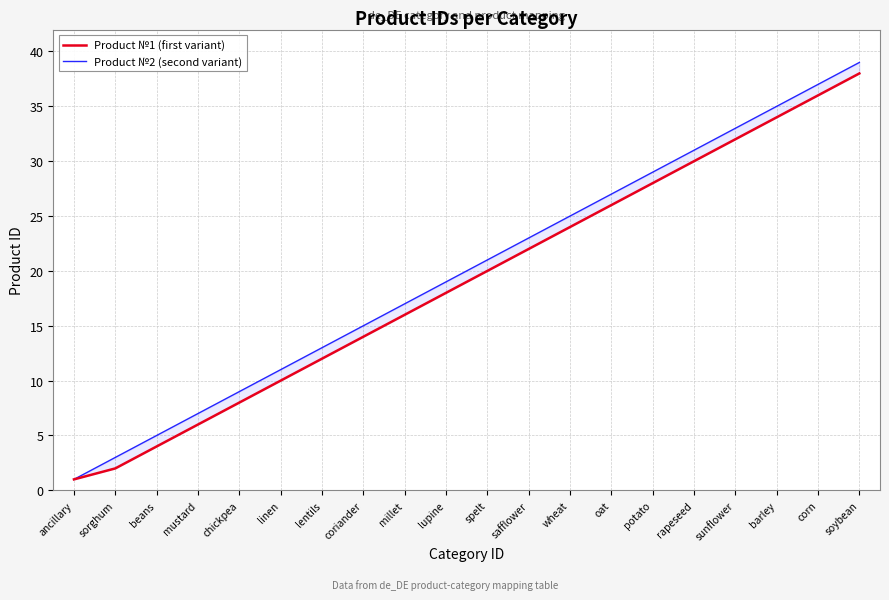

What is the sum of all Product №2 (second variant) values?

400